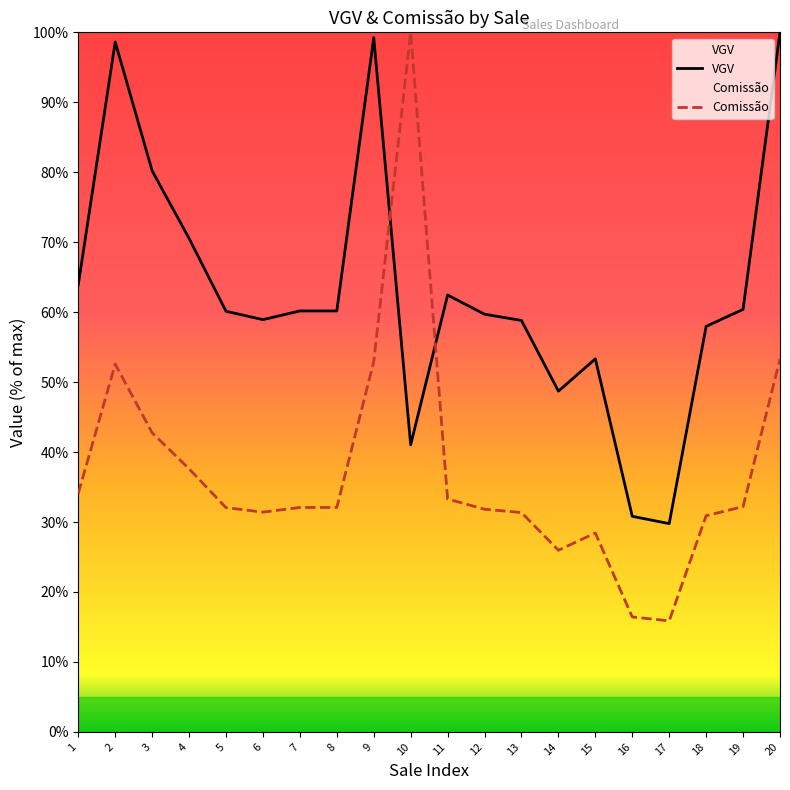

What is the minimum value shown in the chart?

15.9